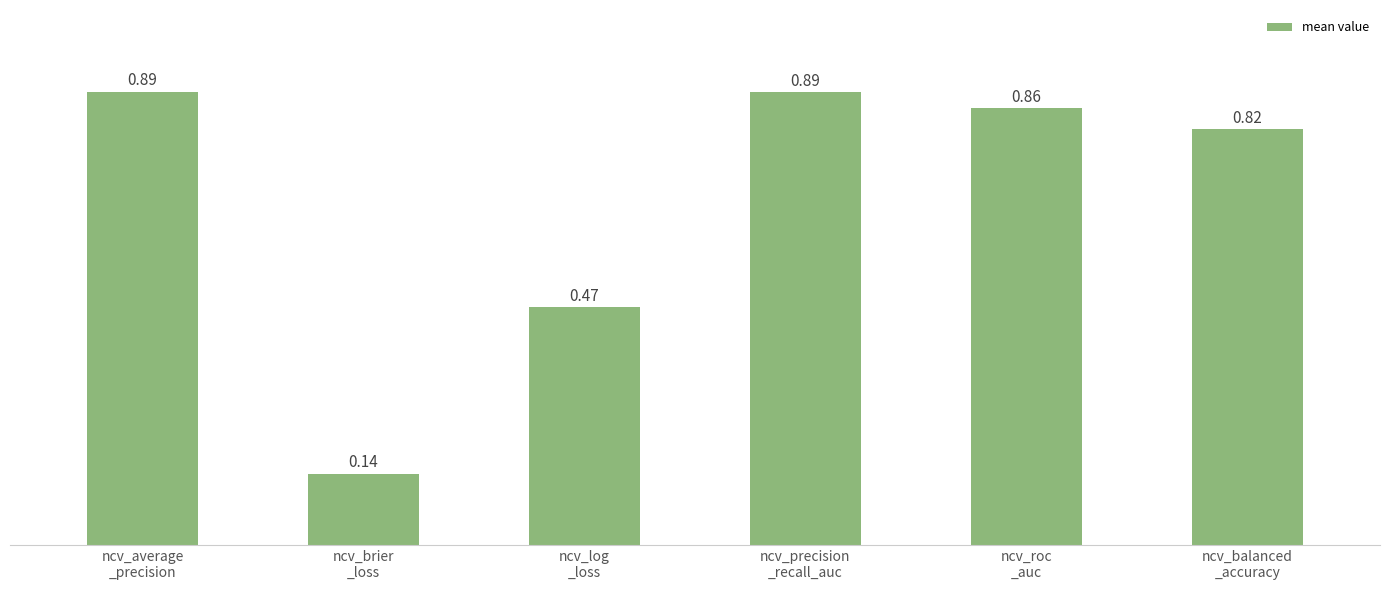

What is the difference between the maximum and second lowest values?

0.4